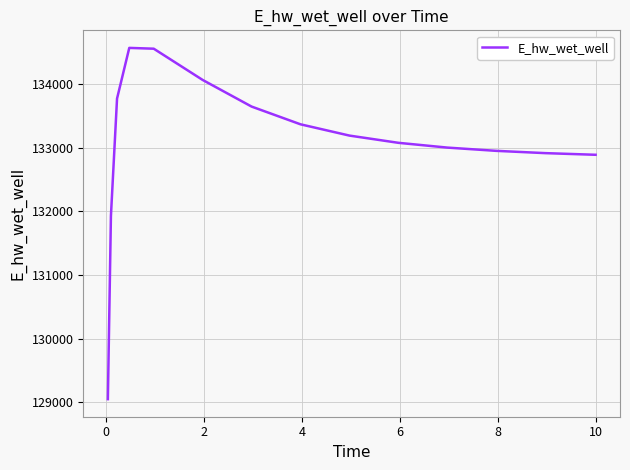

What is the difference between the maximum and minimum values?

5520.8